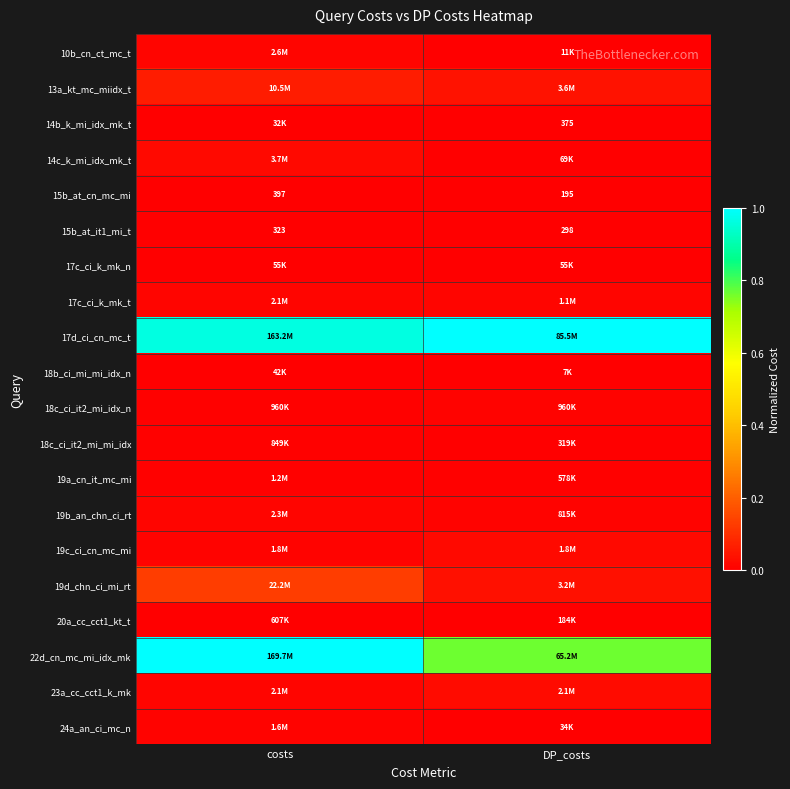

At how many categories does at least one series exceed 0?

2